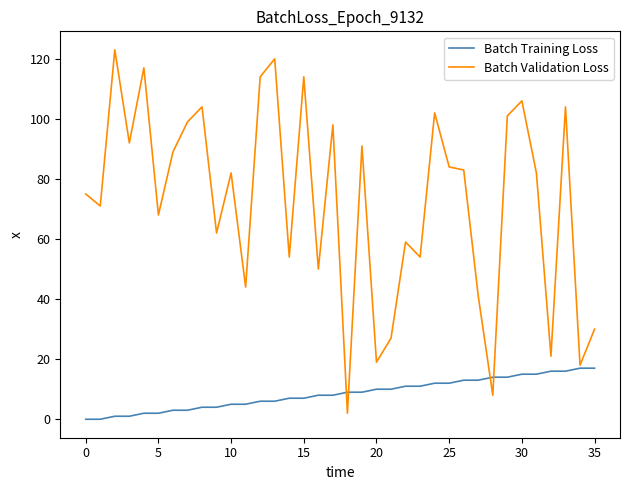

Which series has the widest spread of values?

Batch Validation Loss